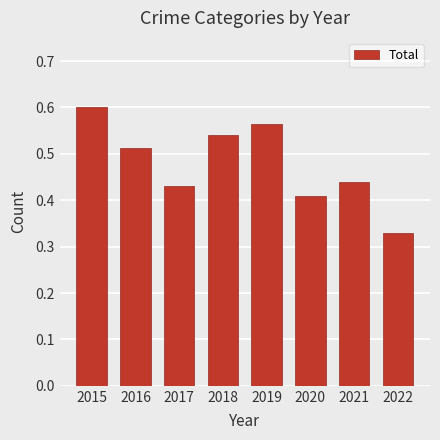

Which has a higher value, 2017 or 2022?

2017